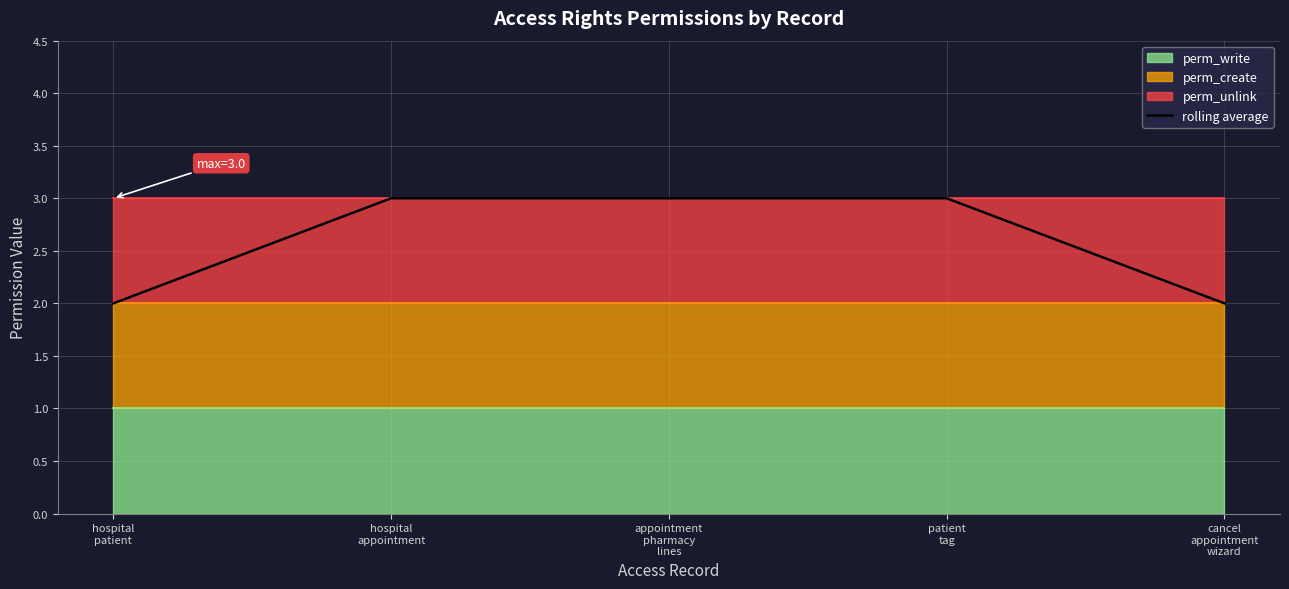

Rank the categories by value from lowest to highest.

hospital
patient, cancel
appointment
wizard, hospital
appointment, appointment
pharmacy
lines, patient
tag